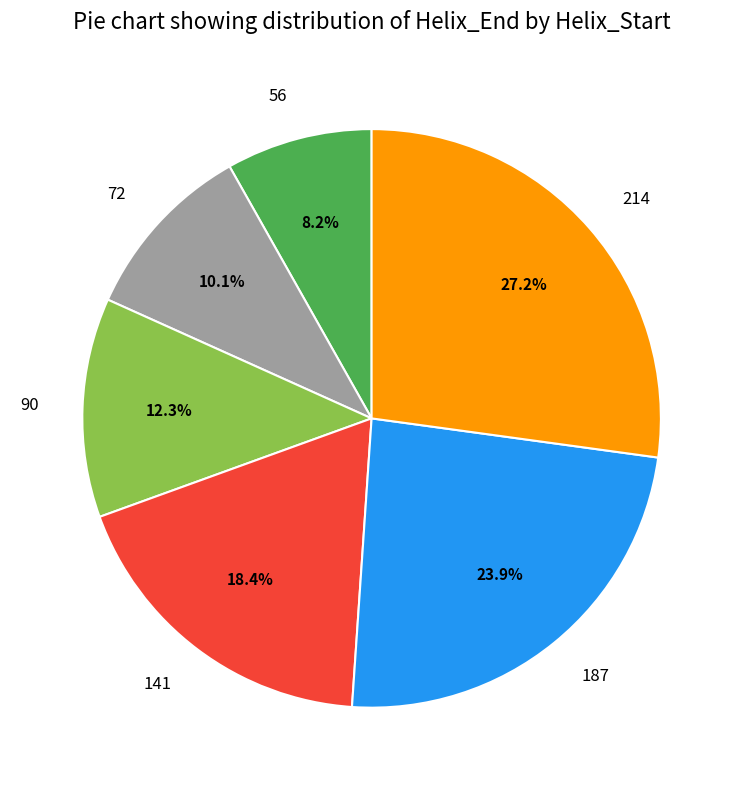

To the nearest percent, what percentage of the pie is 187?

24%